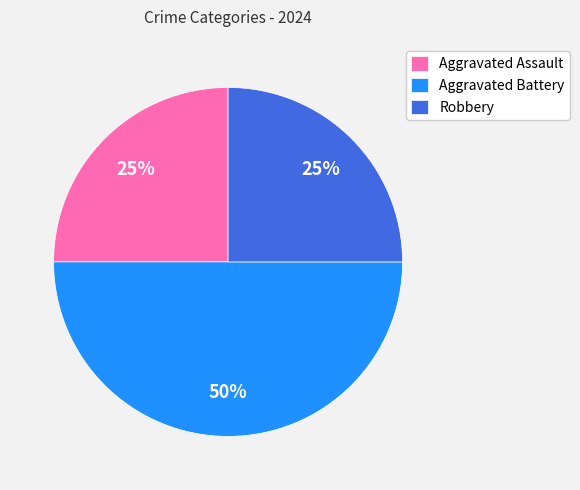

How many segments does this pie chart have?

3